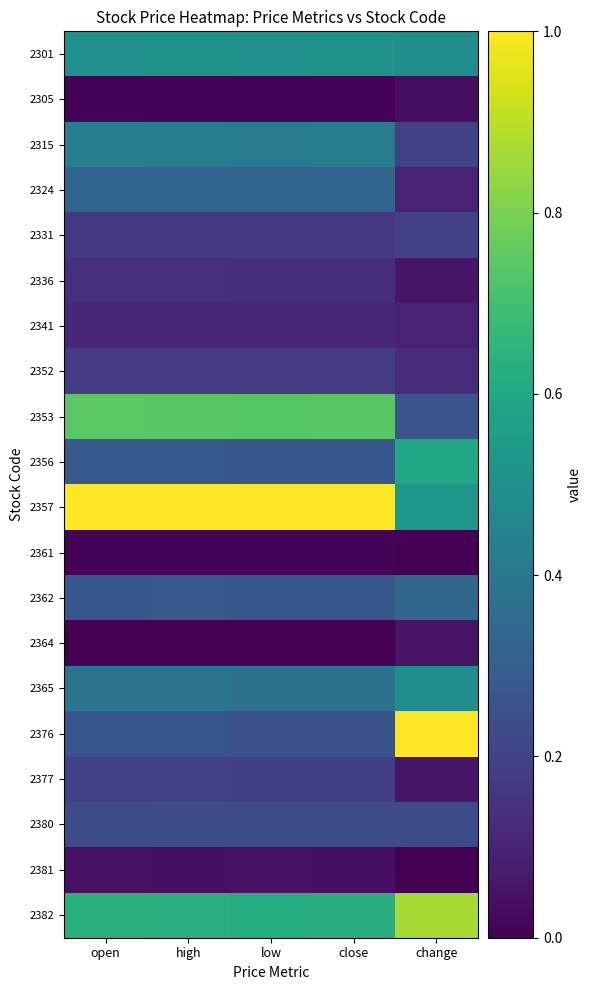

Reading left to right, extract all data points from this chart.

2301: open=0.5	high=0.5	low=0.5	close=0.5	change=0.5
2305: open=0.0	high=0.0	low=0.0	close=0.0	change=0.0
2315: open=0.4	high=0.4	low=0.4	close=0.4	change=0.2
2324: open=0.3	high=0.3	low=0.3	close=0.3	change=0.1
2331: open=0.2	high=0.2	low=0.2	close=0.2	change=0.2
2336: open=0.1	high=0.1	low=0.1	close=0.1	change=0.1
2341: open=0.1	high=0.1	low=0.1	close=0.1	change=0.1
2352: open=0.2	high=0.2	low=0.2	close=0.2	change=0.1
2353: open=0.7	high=0.7	low=0.7	close=0.7	change=0.3
2356: open=0.3	high=0.3	low=0.3	close=0.3	change=0.6
2357: open=1.0	high=1.0	low=1.0	close=1.0	change=0.5
2361: open=0.0	high=0.0	low=0.0	close=0.0	change=0.0
2362: open=0.3	high=0.3	low=0.3	close=0.3	change=0.3
2364: open=0.0	high=0.0	low=0.0	close=0.0	change=0.1
2365: open=0.4	high=0.4	low=0.4	close=0.4	change=0.5
2376: open=0.3	high=0.3	low=0.2	close=0.2	change=1.0
2377: open=0.2	high=0.2	low=0.2	close=0.2	change=0.1
2380: open=0.2	high=0.2	low=0.2	close=0.2	change=0.2
2381: open=0.0	high=0.0	low=0.0	close=0.0	change=0.0
2382: open=0.6	high=0.6	low=0.6	close=0.6	change=0.9